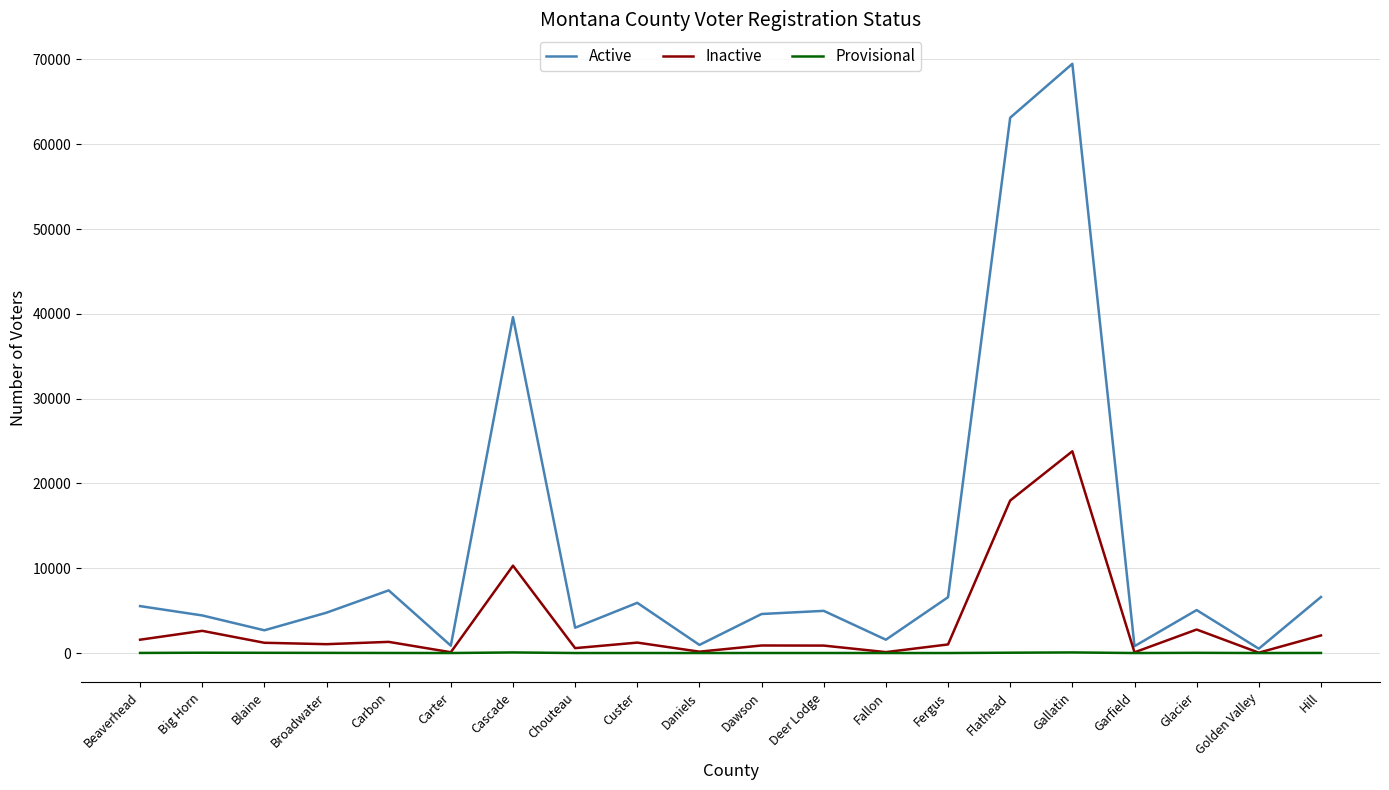

Which series has the widest spread of values?

Active